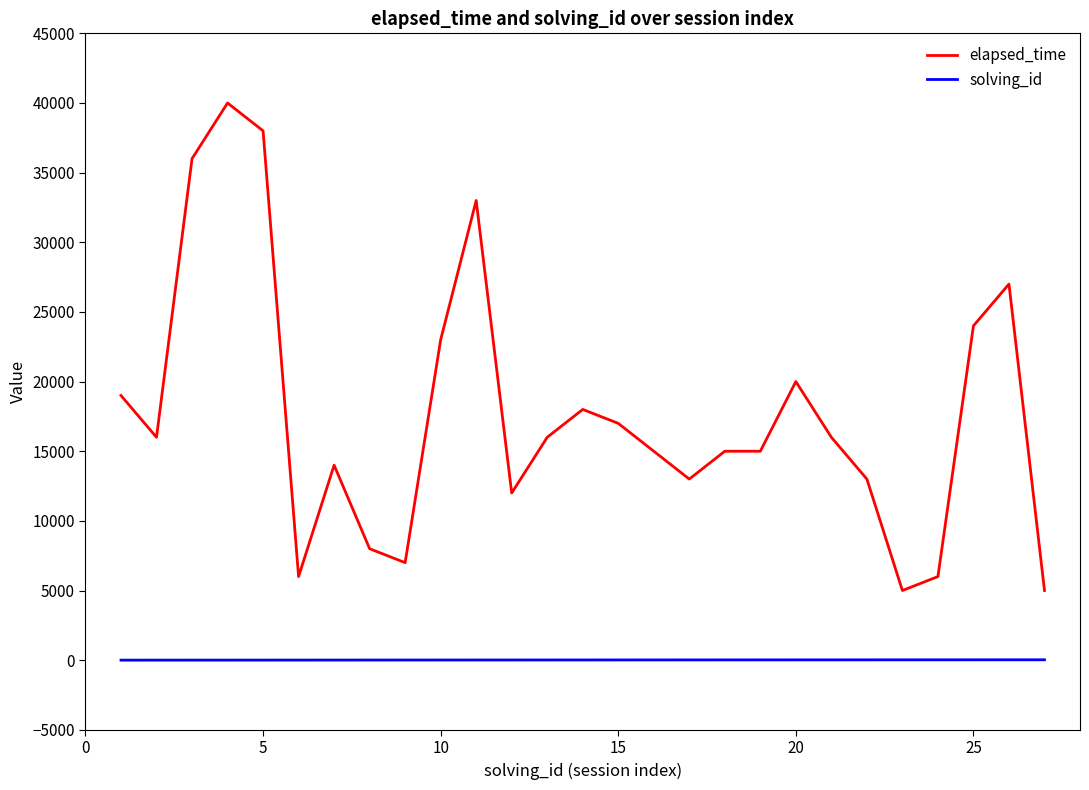

True or false: solving_id and elapsed_time intersect in this chart.

False